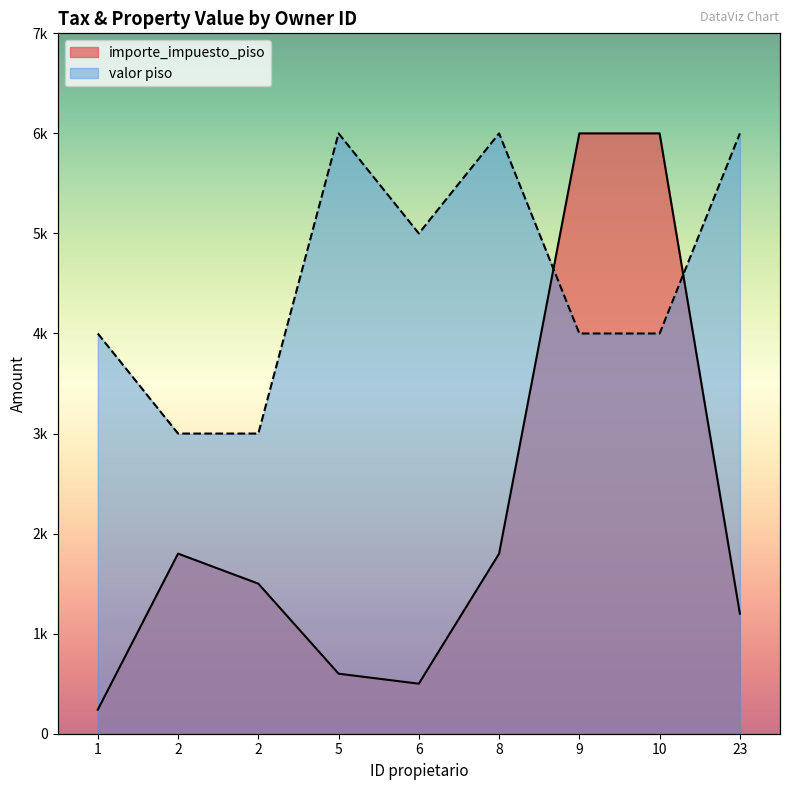

True or false: valor piso has more than 2 interior local peaks.

False